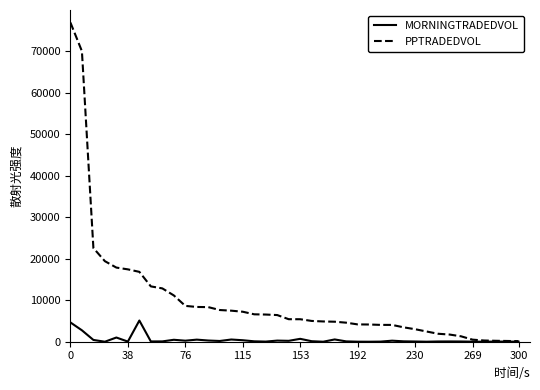

Which series has the widest spread of values?

PPTRADEDVOL